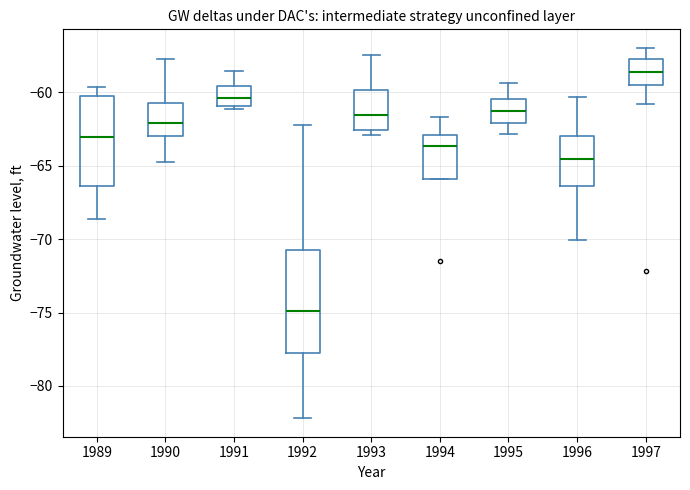

Where is the lower edge of the box at x = 1992 on the y-axis? The values are not printed on the chart, so give them approximately, as read against the axis.

-78.0